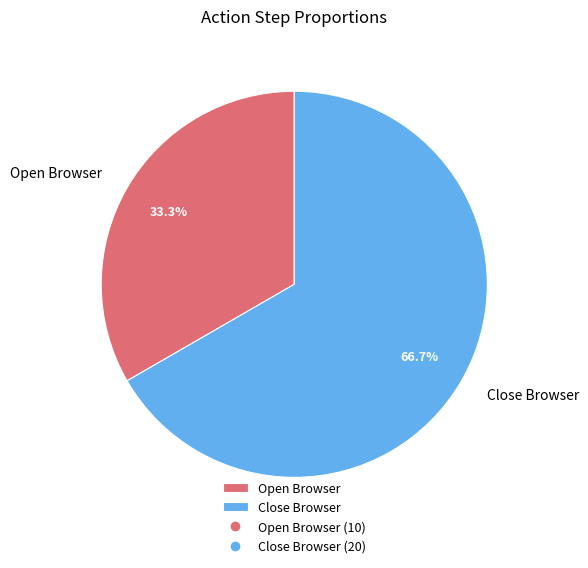

Count the number of slices in the pie.

2